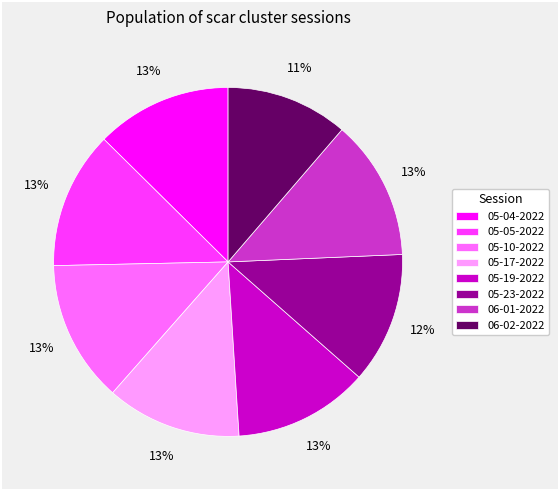

Is it true that 05-05-2022 is 1% of the pie?

False